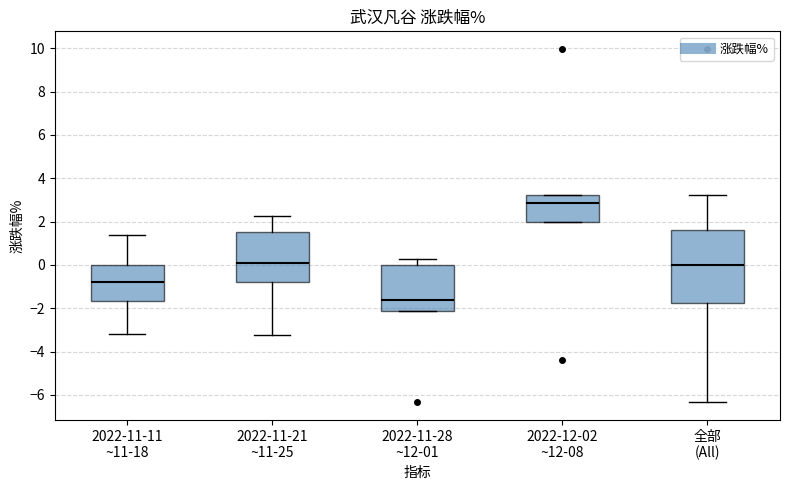

Which box's median line is the highest?

2022-12-02 ~12-08